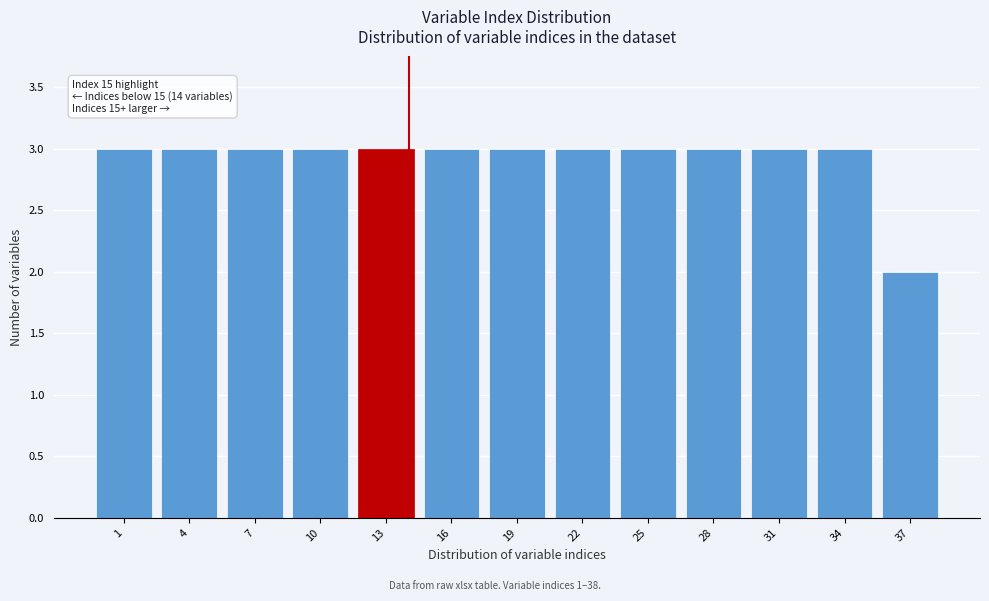

Reading left to right, extract all data points from this chart.

1=3	4=3	7=3	10=3	13=3	16=3	19=3	22=3	25=3	28=3	31=3	34=3	37=2